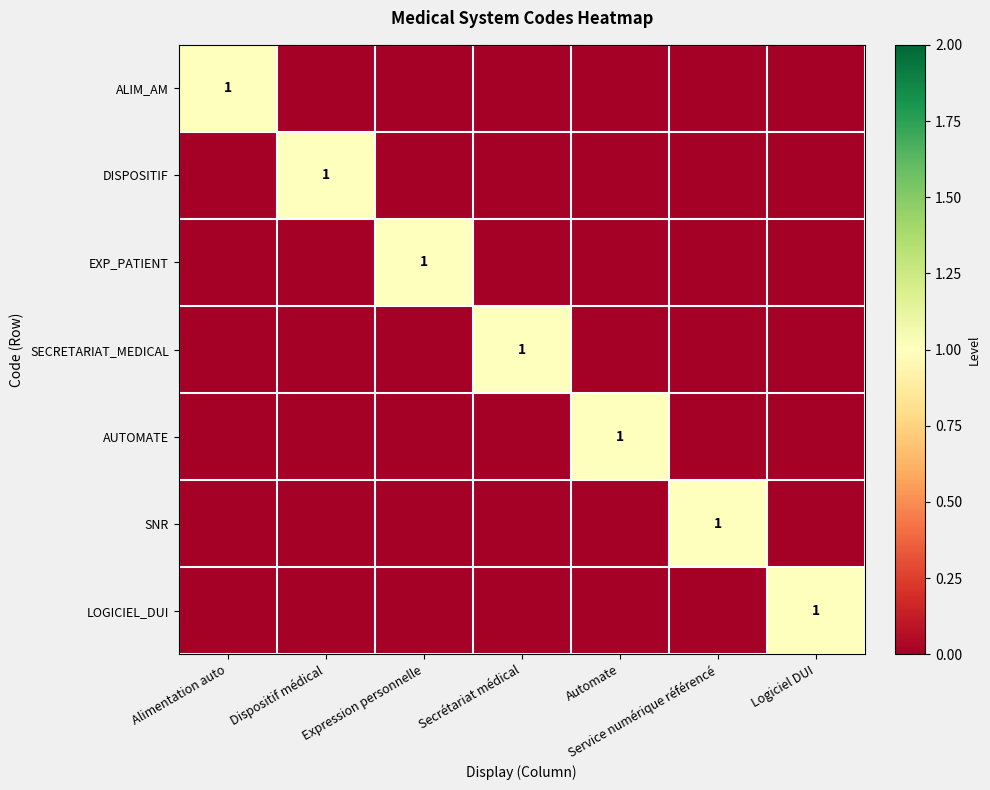

True or false: ALIM_AM has a value of 1 at Alimentation auto.

True